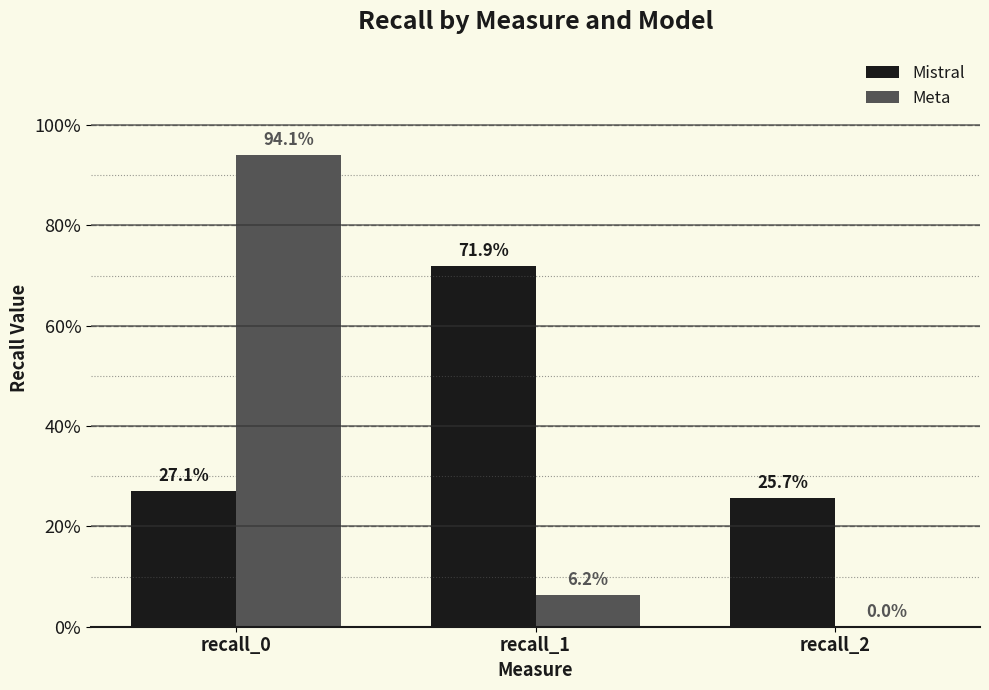

At which label does Mistral reach its minimum?

recall_2